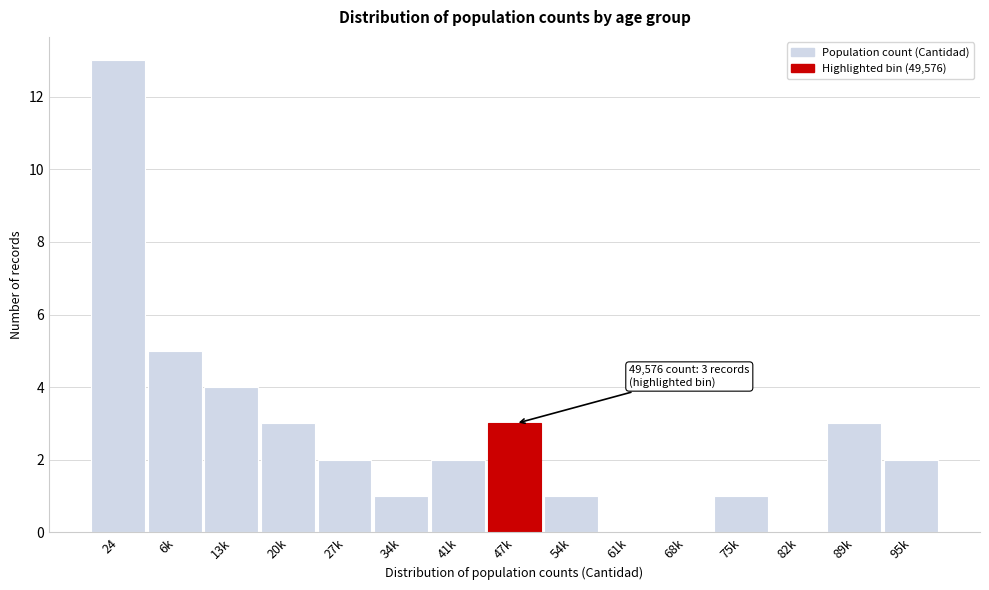

Reading left to right, what are all the values shown in this chart?

24=13	6k=5	13k=4	20k=3	27k=2	34k=1	41k=2	47k=3	54k=1	61k=0	68k=0	75k=1	82k=0	89k=3	95k=2